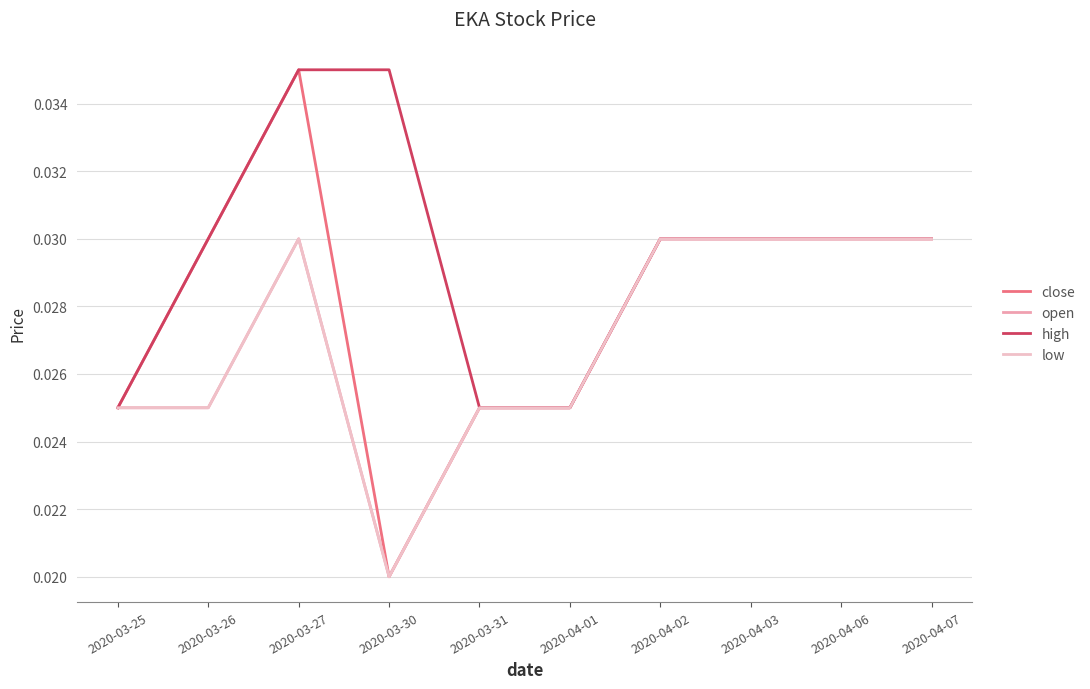

Which series has the widest spread of values?

close